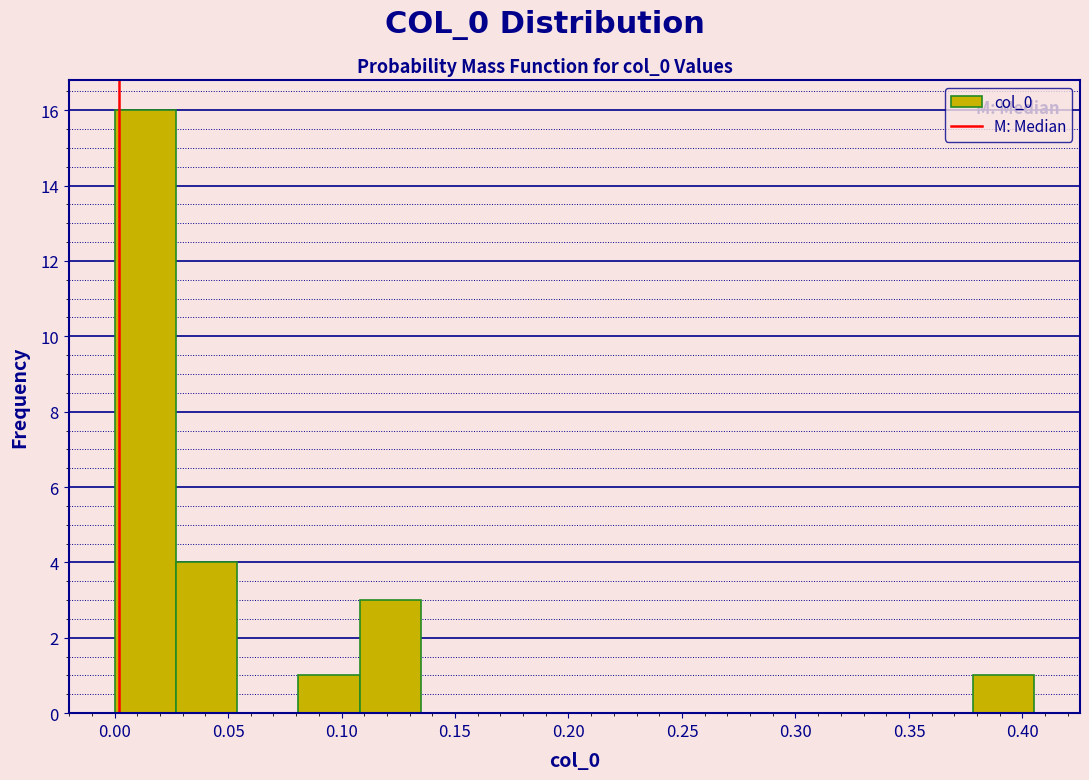

Which range on the x-axis has the tallest bar?

0.000 to 0.025